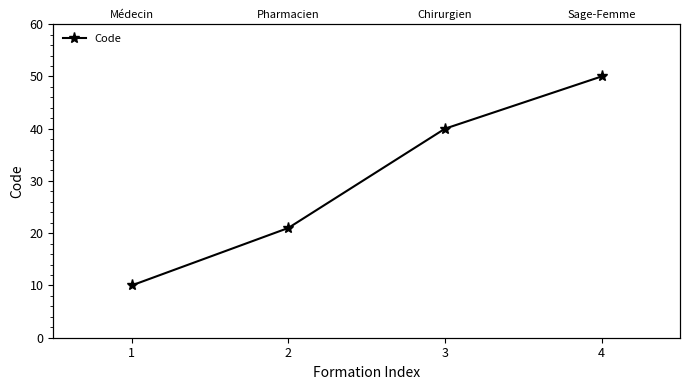

List the labels in order of value, largest first.

4, 3, 2, 1